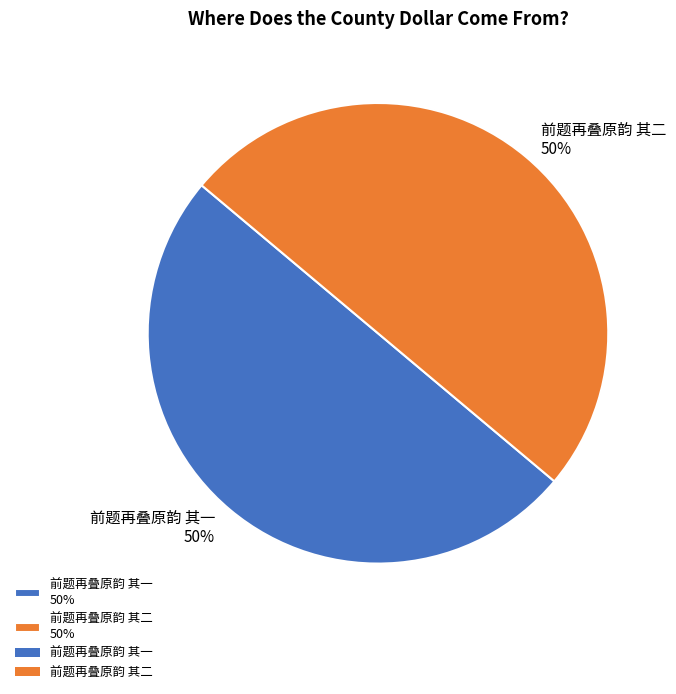

To the nearest percent, what percentage of the pie is 前题再叠原韵 其二?

50%